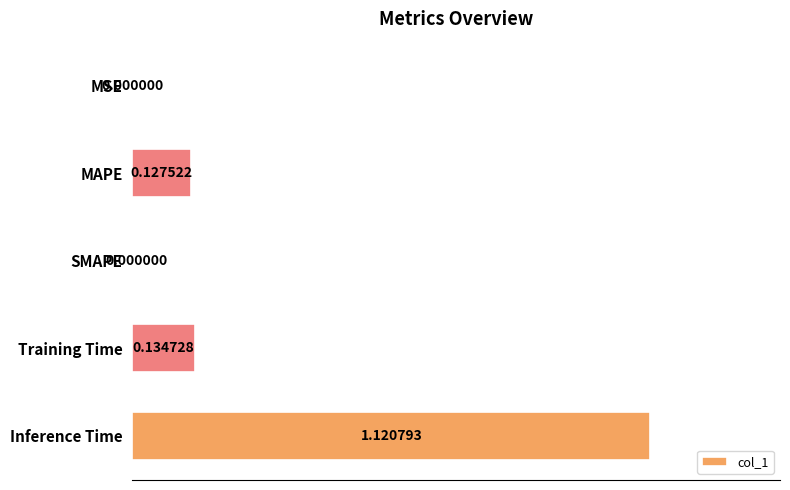

What is the change in value from SMAPE to Inference Time?

+1.1